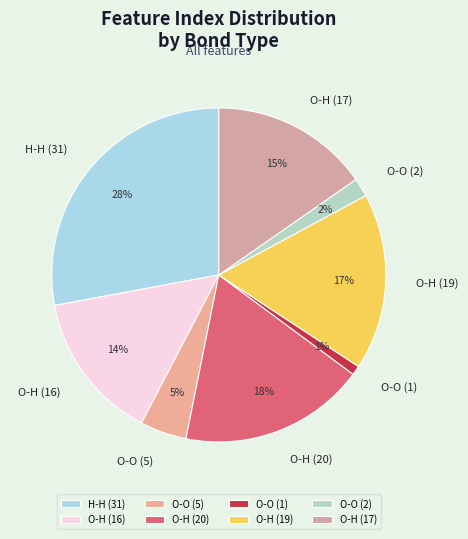

Combined, do H-H (31) and O-O (1) account for over 50%?

No